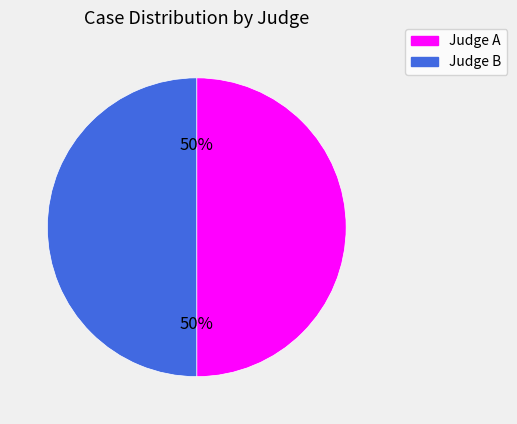

To the nearest percent, what is the combined percentage of Judge A and Judge B?

100%